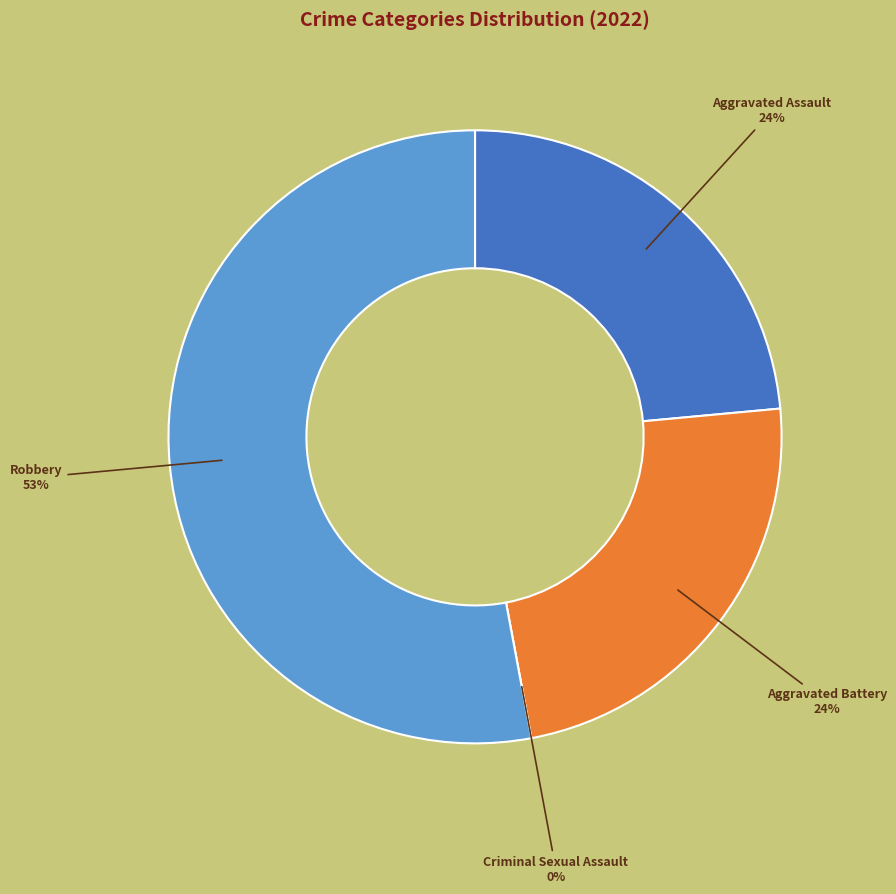

Which slice is the smallest?

Criminal Sexual Assault